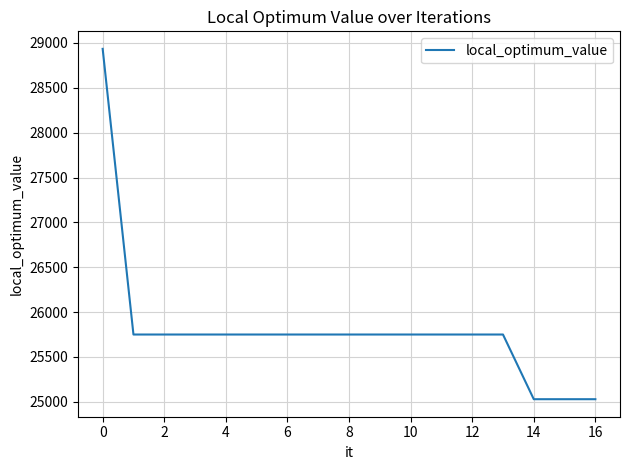

What is the minimum value shown in the chart?

25029